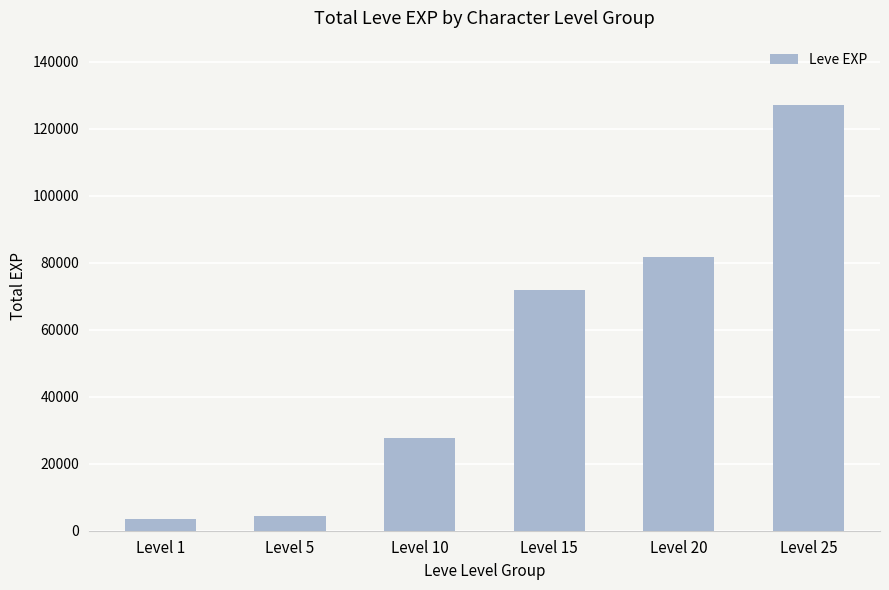

What is the value of the 2nd bar from the left?

4440